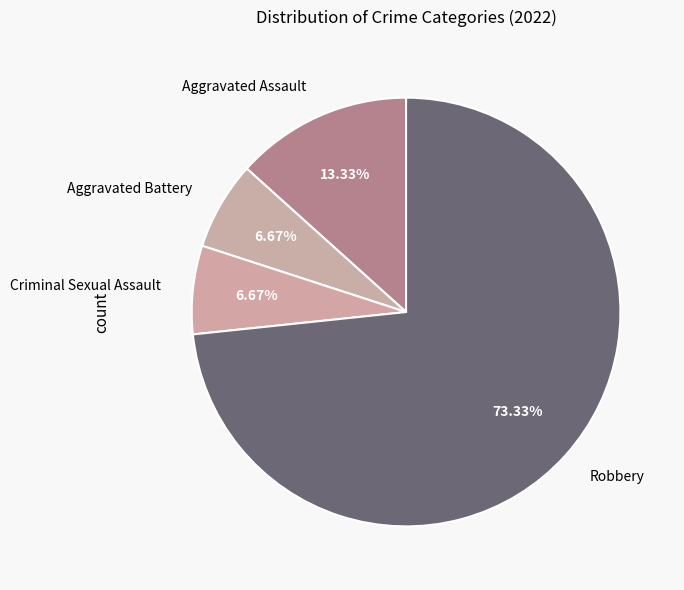

Is it true that Aggravated Battery is 1% of the pie?

False